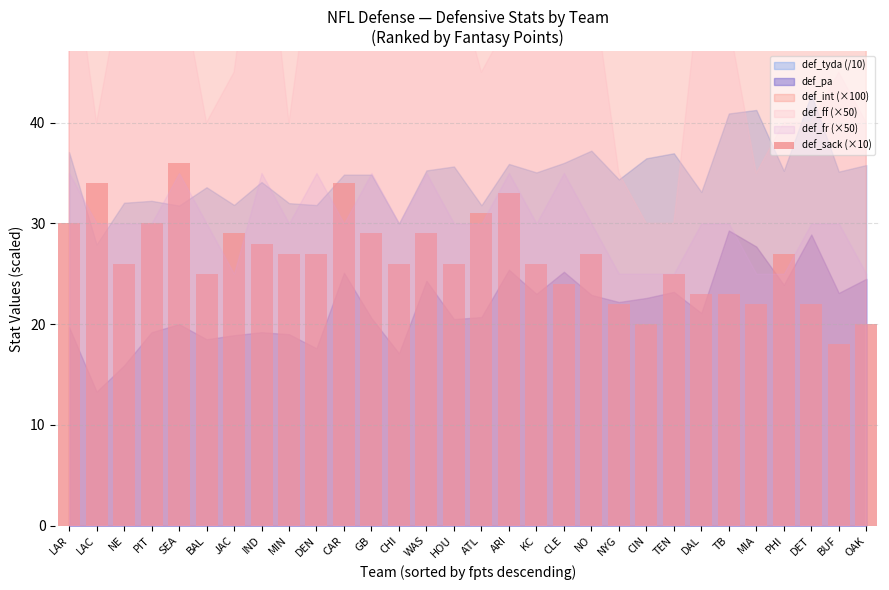

What is the greatest value displayed?

36